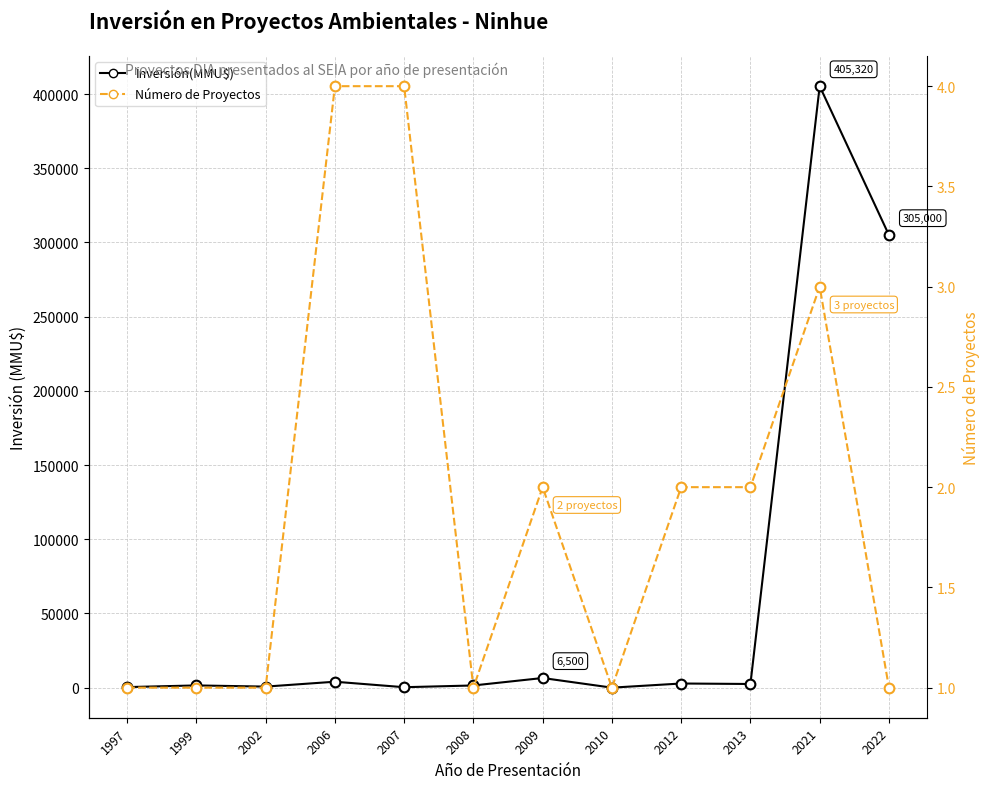

List the labels in order of Inversión(MMU$) value, smallest first.

2010, 2007, 1997, 2002, 2008, 1999, 2013, 2012, 2006, 2009, 2022, 2021